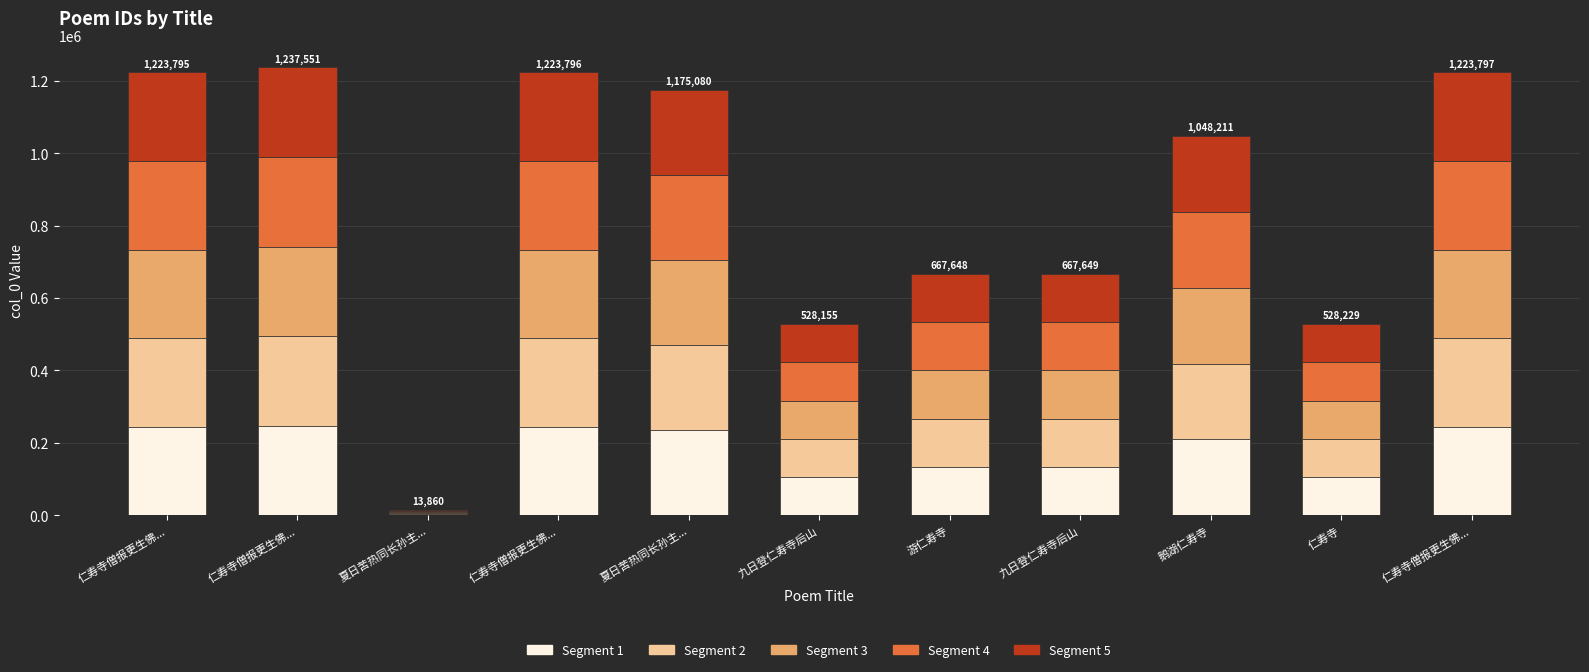

Between 仁寿寺僧报更生佛... and 仁寿寺, which series saw the biggest shift?

Segment 1